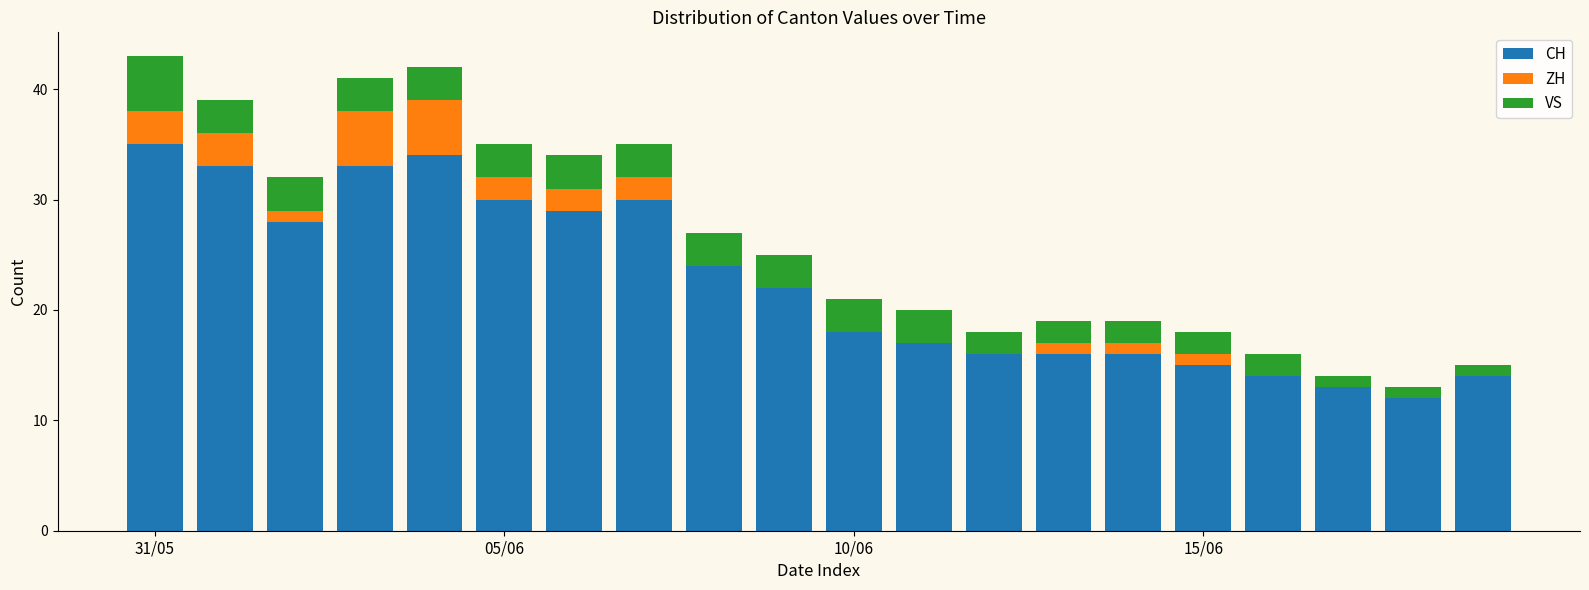

What is the highest value of the CH series?

35